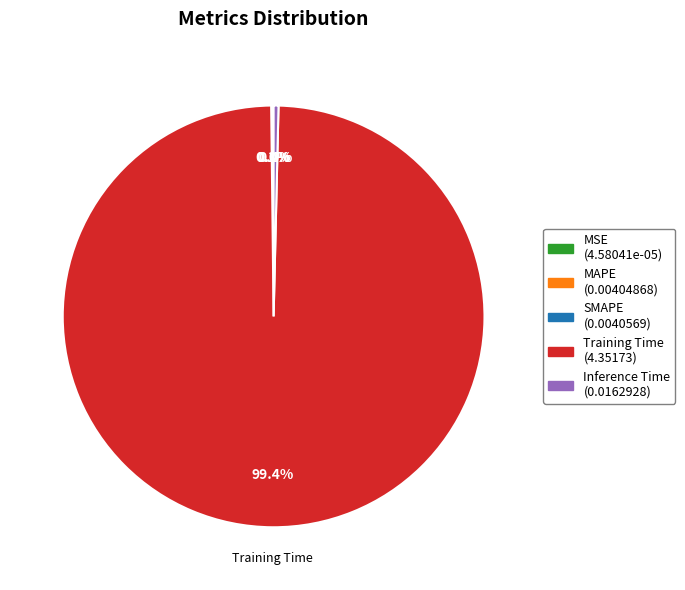

Does Training Time account for over 50% of the chart?

Yes